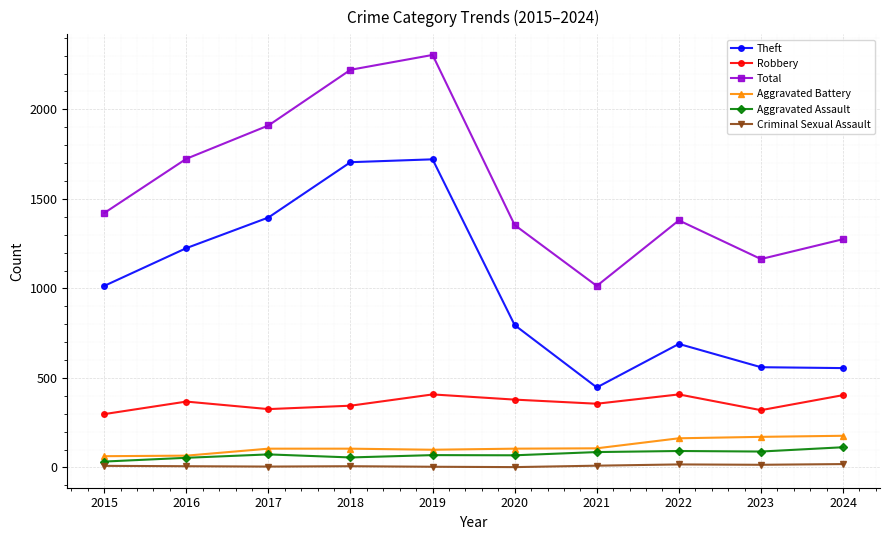

True or false: Total and Aggravated Assault intersect in this chart.

False